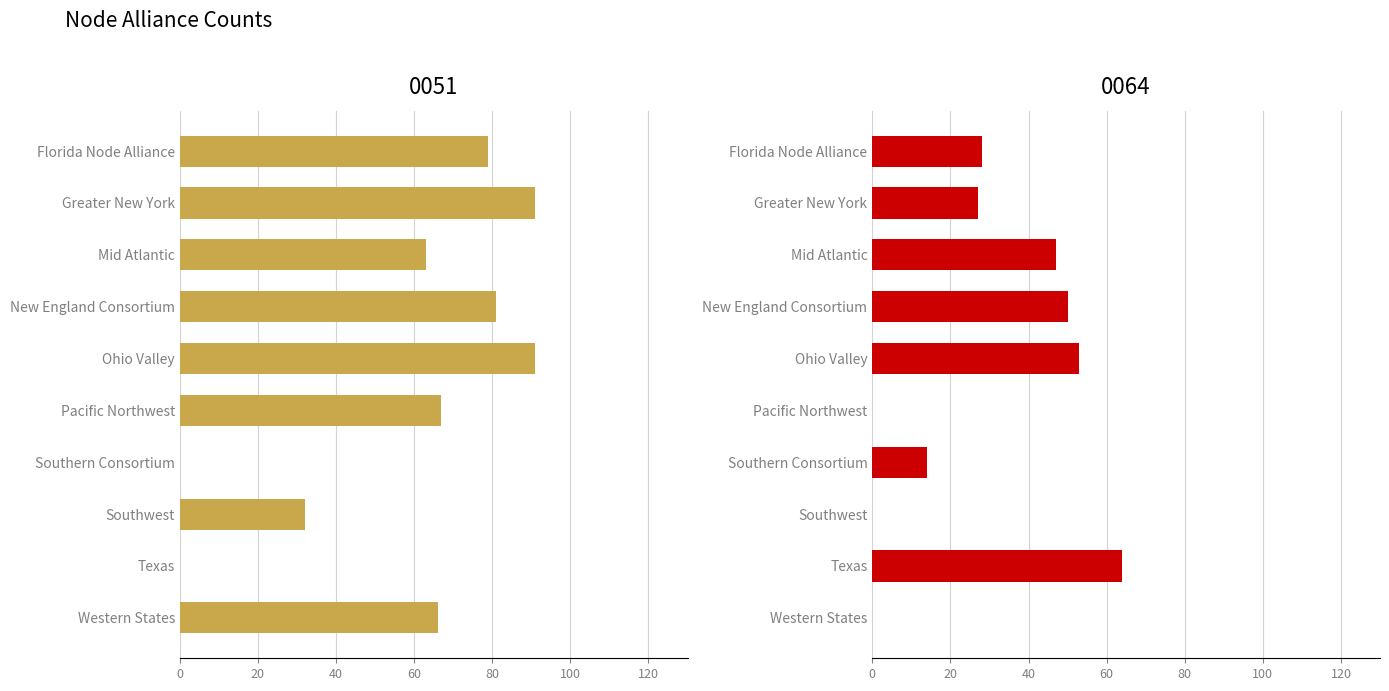

True or false: 0051 has a value of 20 at Mid Atlantic.

False